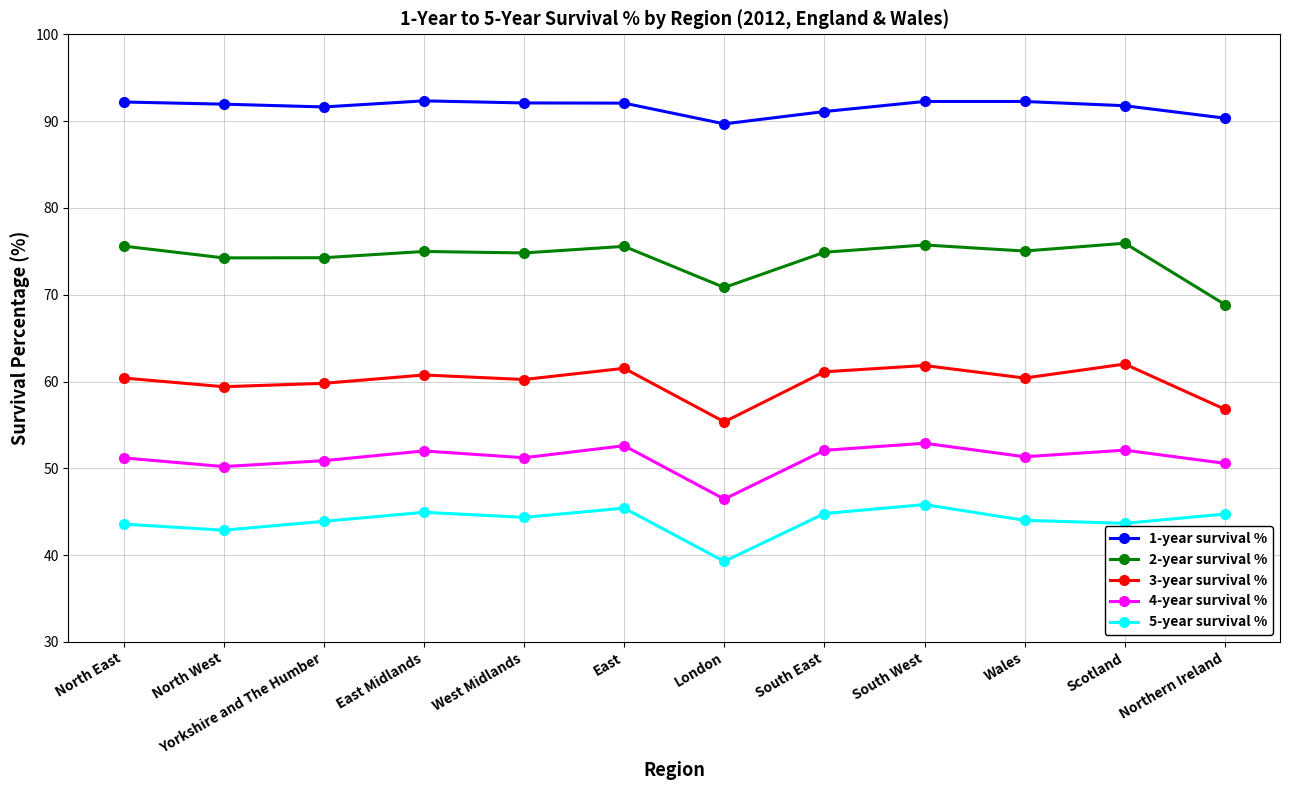

What are all the series names shown in the legend?

1-year survival %, 2-year survival %, 3-year survival %, 4-year survival %, 5-year survival %